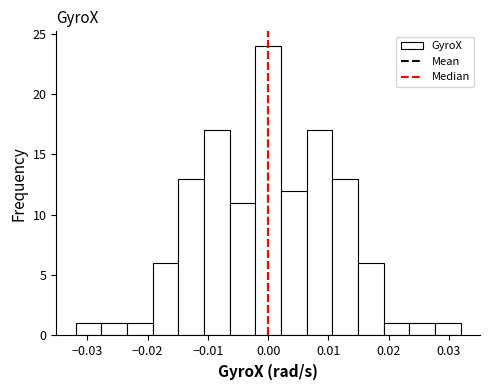

Reading left to right, transcribe this chart: for each bar, give the range it covers on the x-axis and its height. Neither the bar edges nor the heights are printed on the chart, so give them approximately, as read against the axes.

-0.032 to -0.028: 1
-0.028 to -0.023: 1
-0.023 to -0.019: 1
-0.019 to -0.015: 6
-0.015 to -0.011: 13
-0.011 to -0.006: 17
-0.006 to -0.002: 11
-0.002 to 0.002: 24
0.002 to 0.006: 12
0.006 to 0.011: 17
0.011 to 0.015: 13
0.015 to 0.019: 6
0.019 to 0.023: 1
0.023 to 0.028: 1
0.028 to 0.032: 1